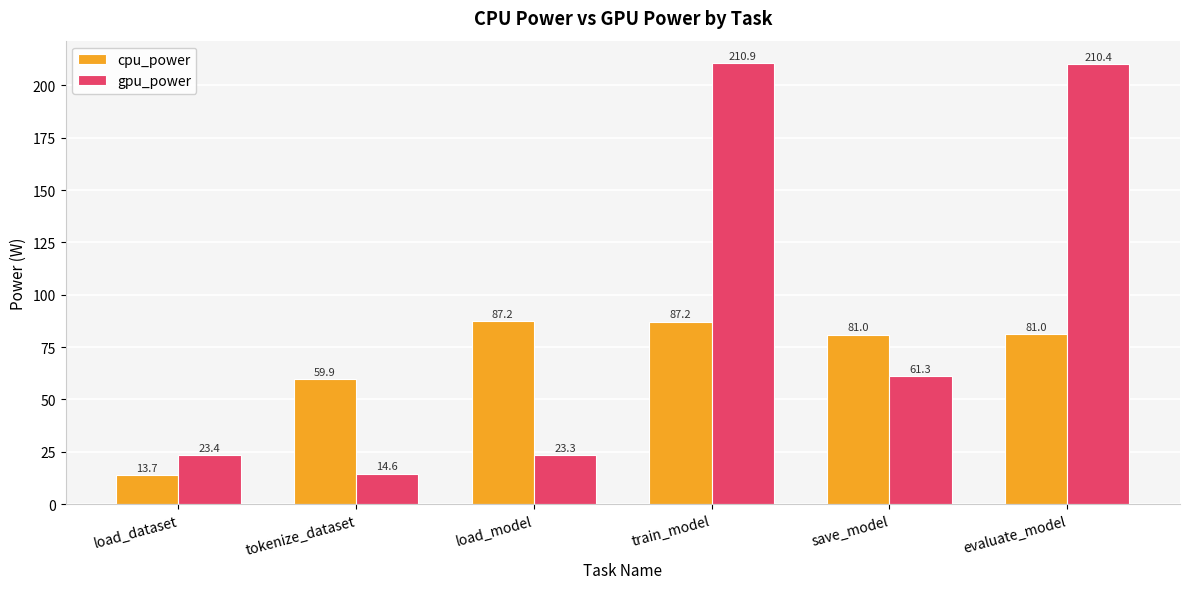

At which label does gpu_power reach its minimum?

tokenize_dataset